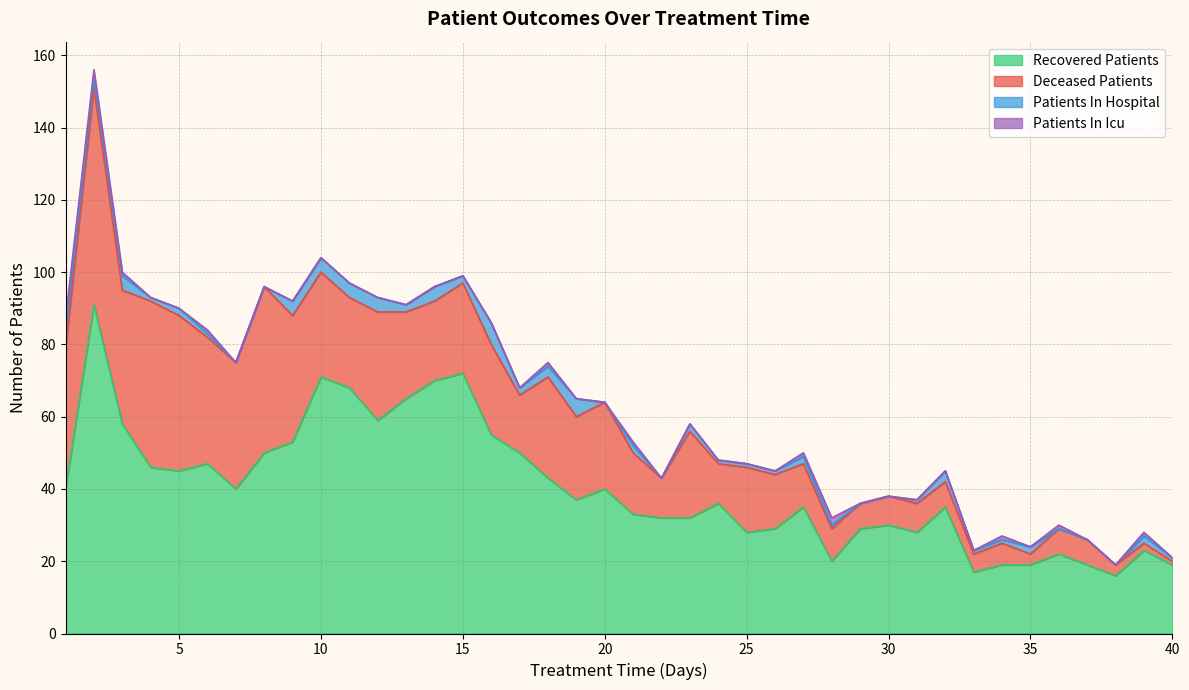

What is the value of the patients_in_icu point at the 3rd from the left?

1